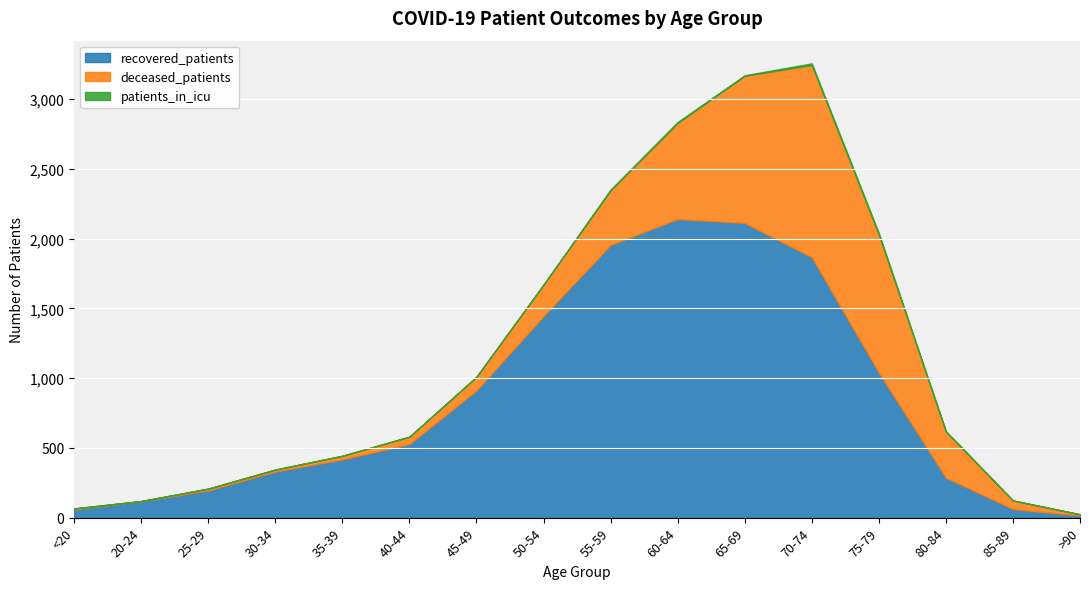

What is the difference between the maximum and minimum values in the deceased_patients series?

1376